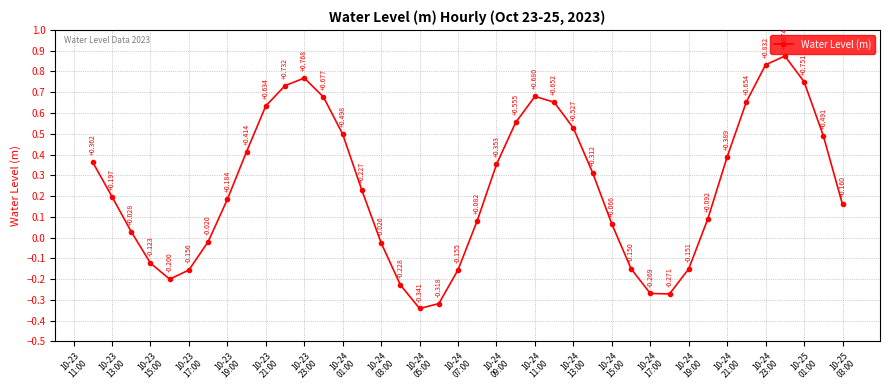

How many lines are shown in the chart?

1